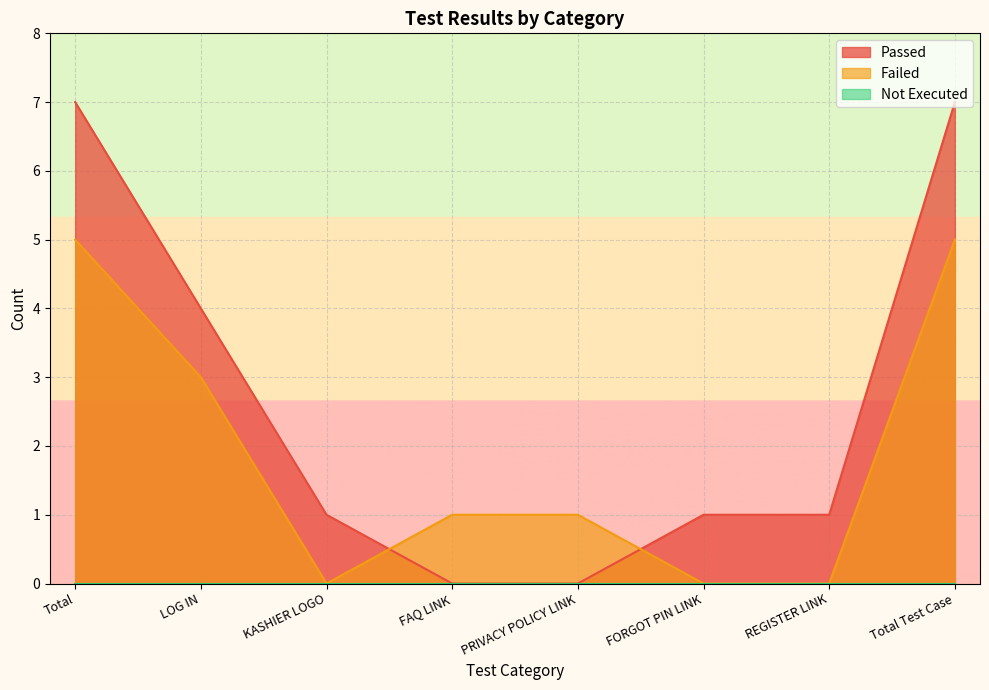

What is the highest value of the Failed series?

5